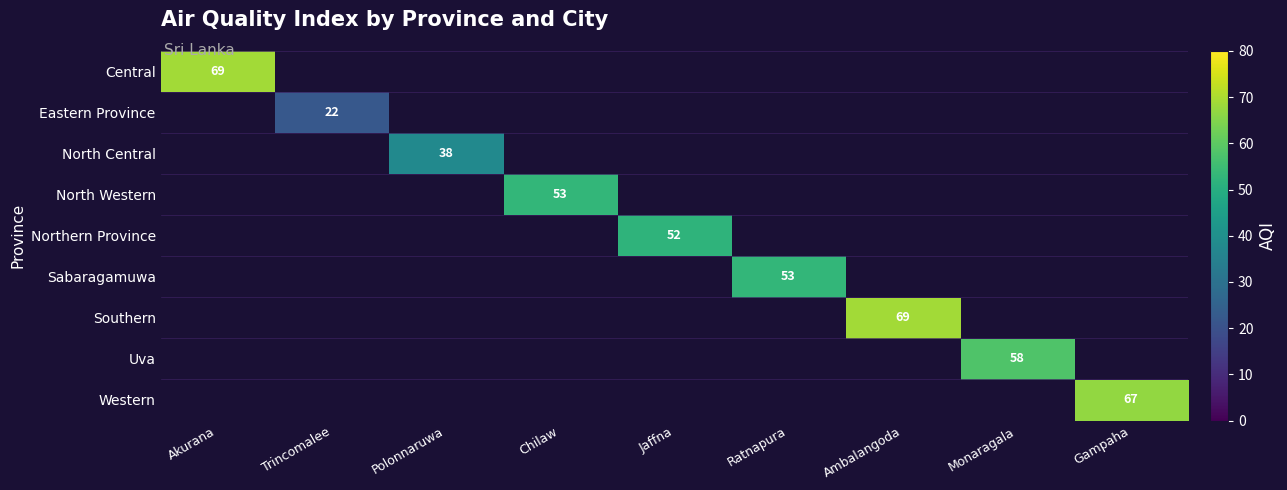

Where is Central nearest to the value 69?

Akurana